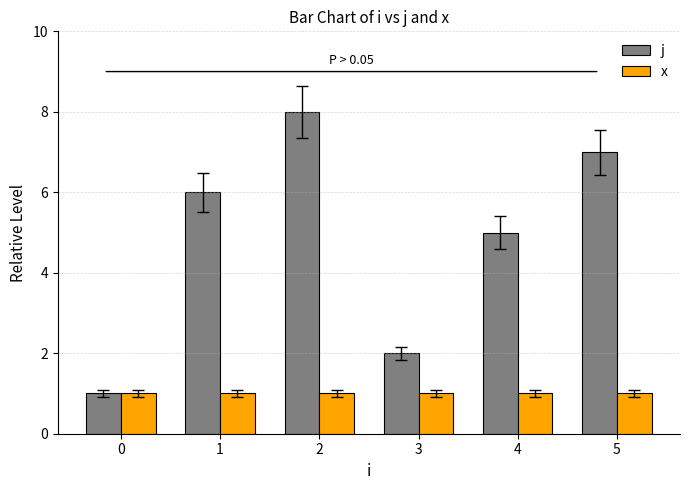

How many bars are there in each group?

2